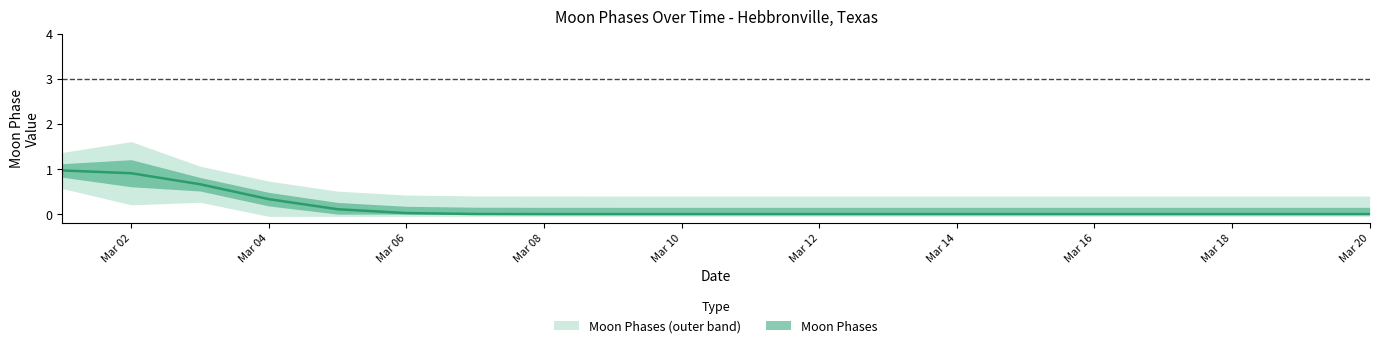

The chart shows a value of 2 at 14. True or false?

False